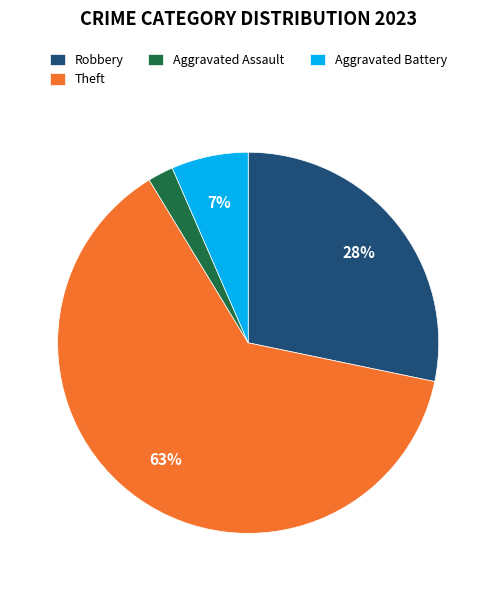

Count the number of slices in the pie.

4